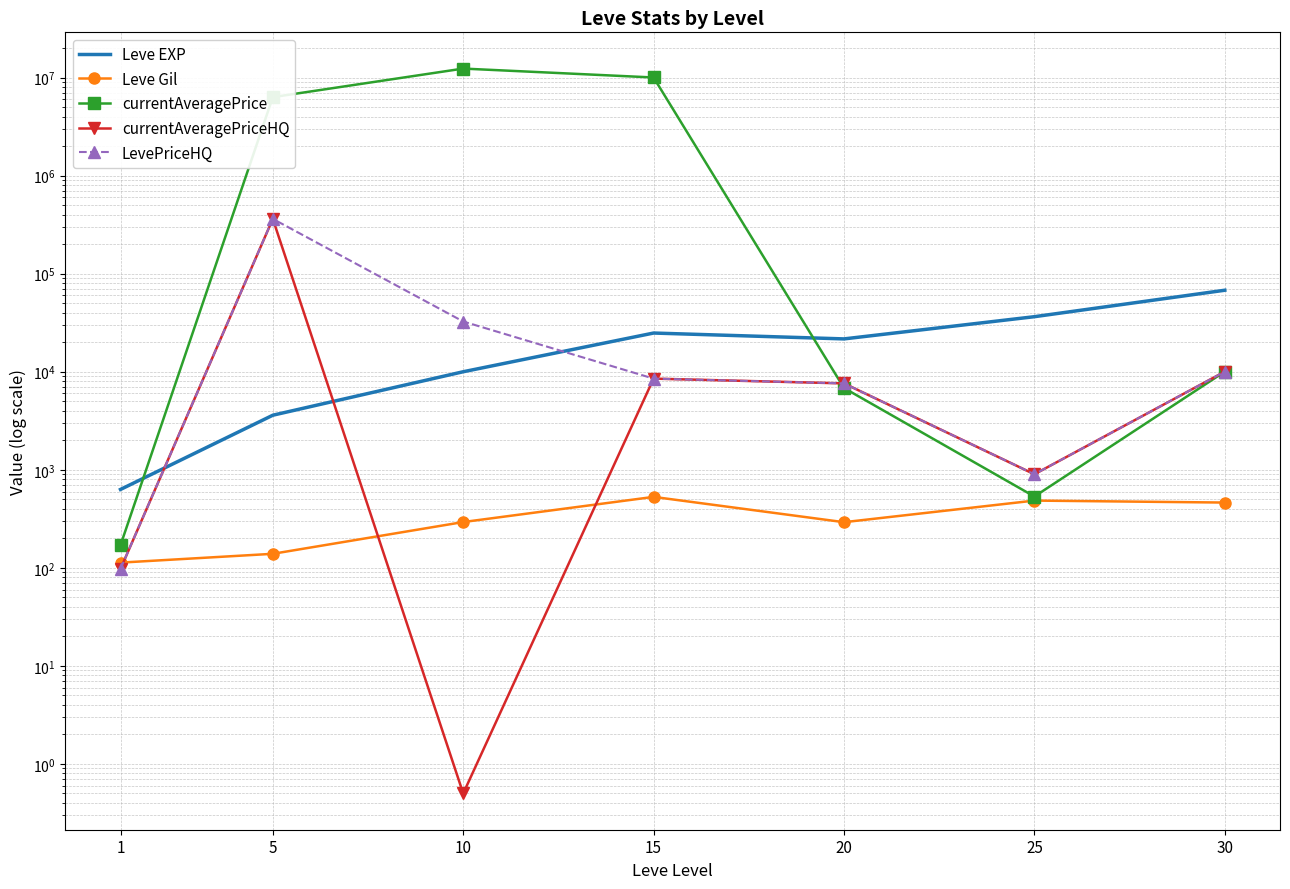

How many lines are shown in the chart?

5